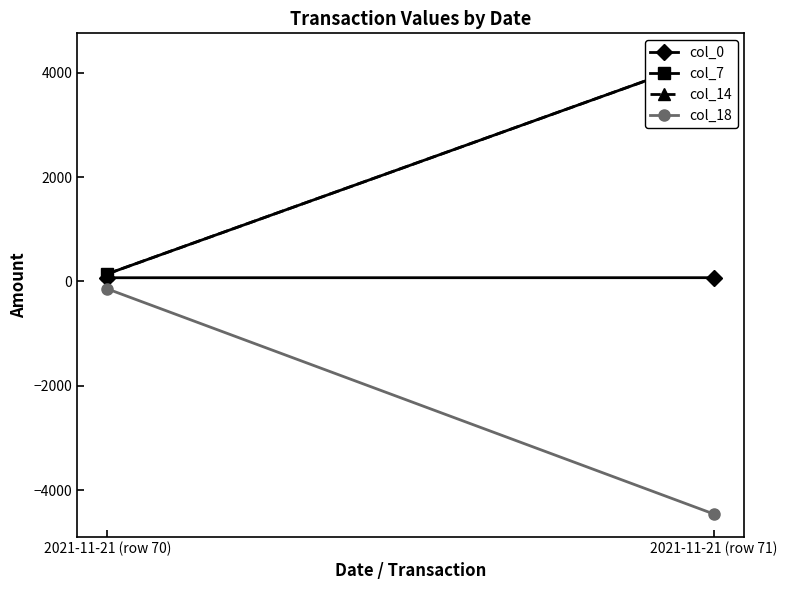

What are all the series names shown in the legend?

col_0, col_7, col_14, col_18